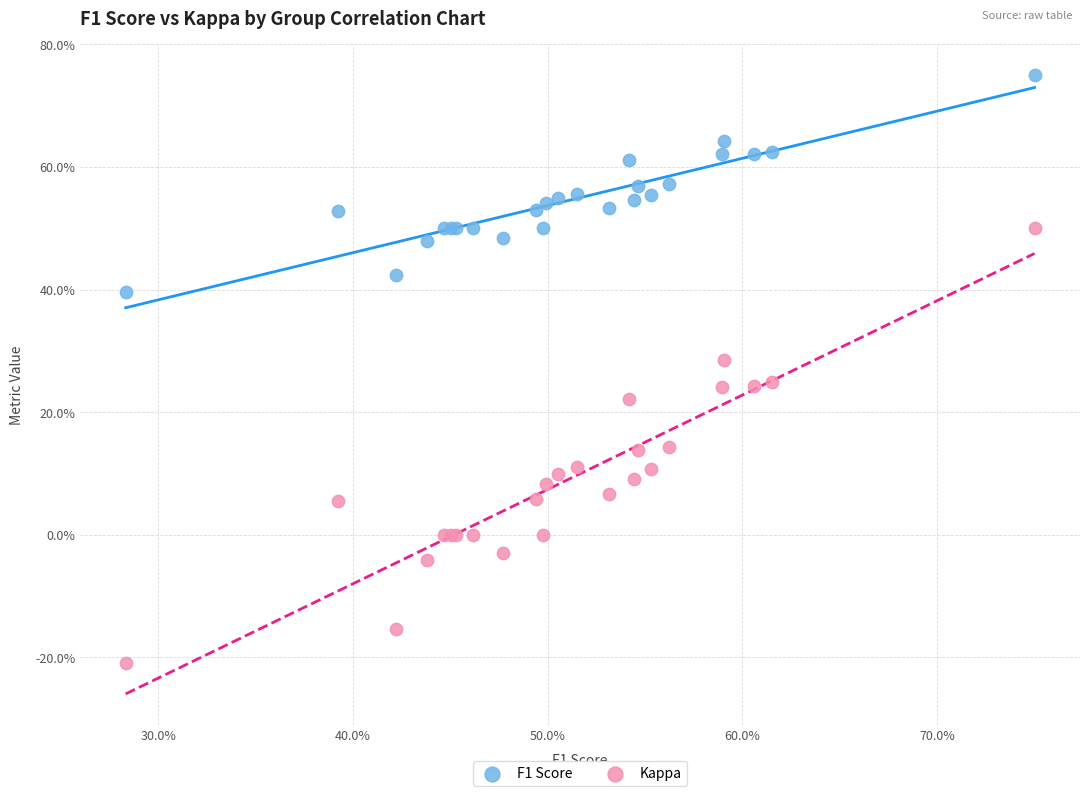

Which series reaches the maximum Y coordinate?

F1 Score